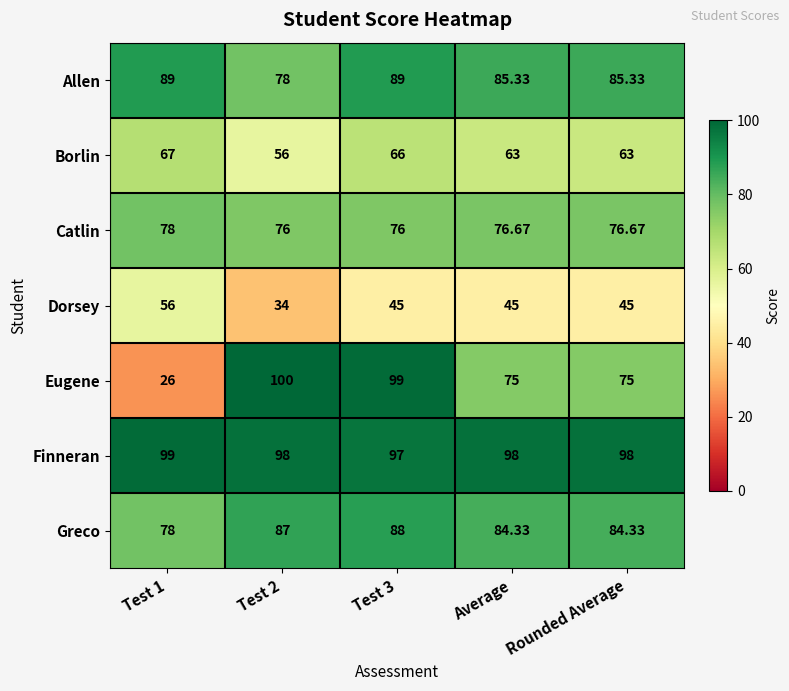

At Rounded Average, list the series in order from smallest to largest.

Dorsey, Borlin, Eugene, Catlin, Greco, Allen, Finneran